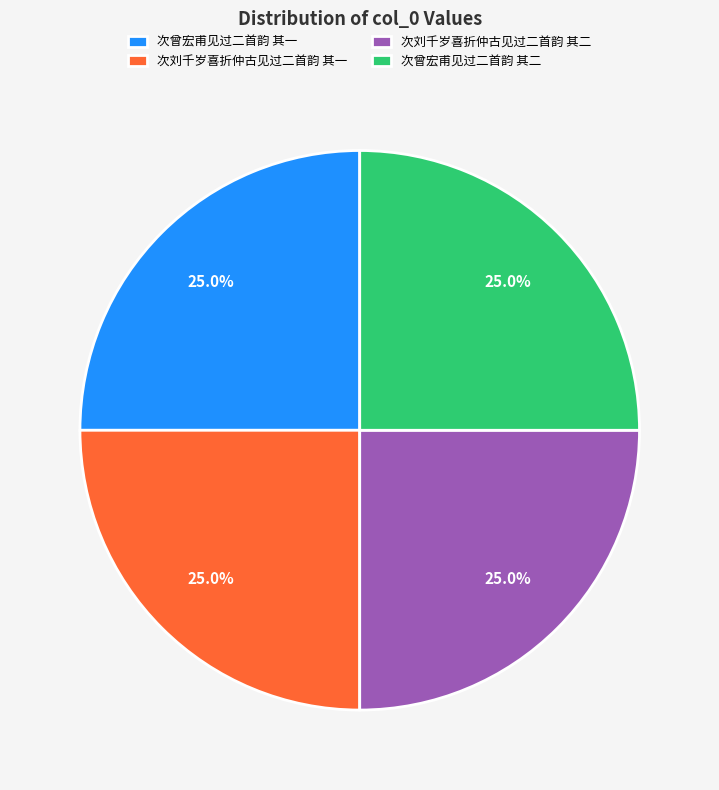

Count the number of slices in the pie.

4